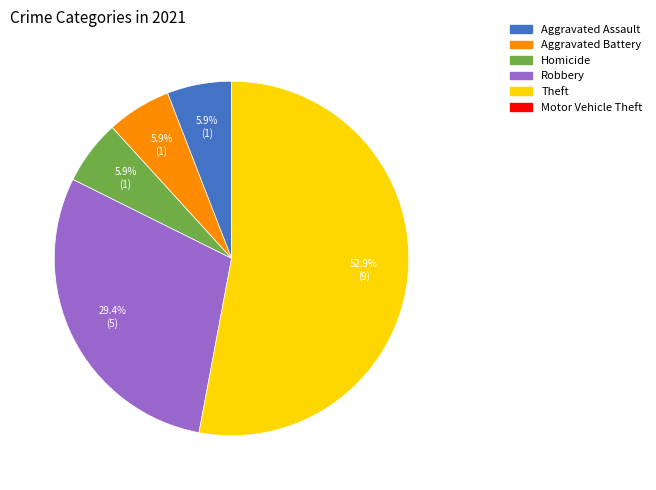

How many slices are in this pie chart?

5